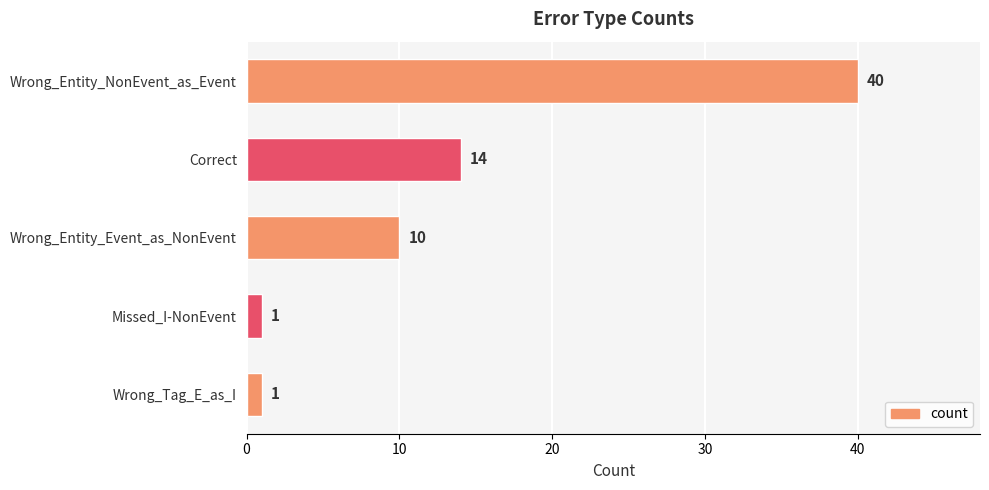

Reading top to bottom, what are all the values shown in this chart?

40	14	10	1	1